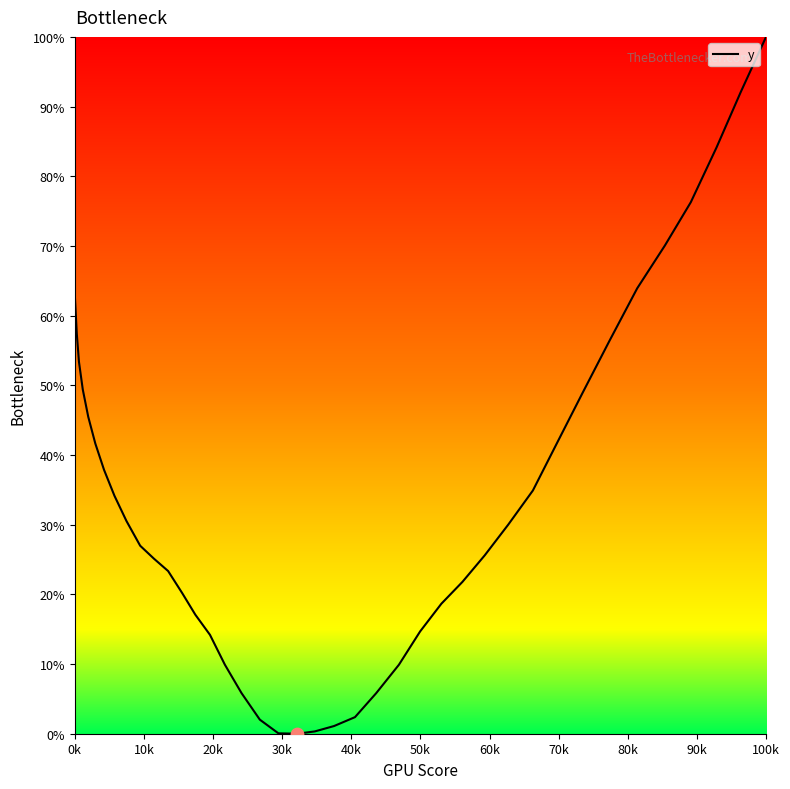

What is the greatest value displayed?

100.0